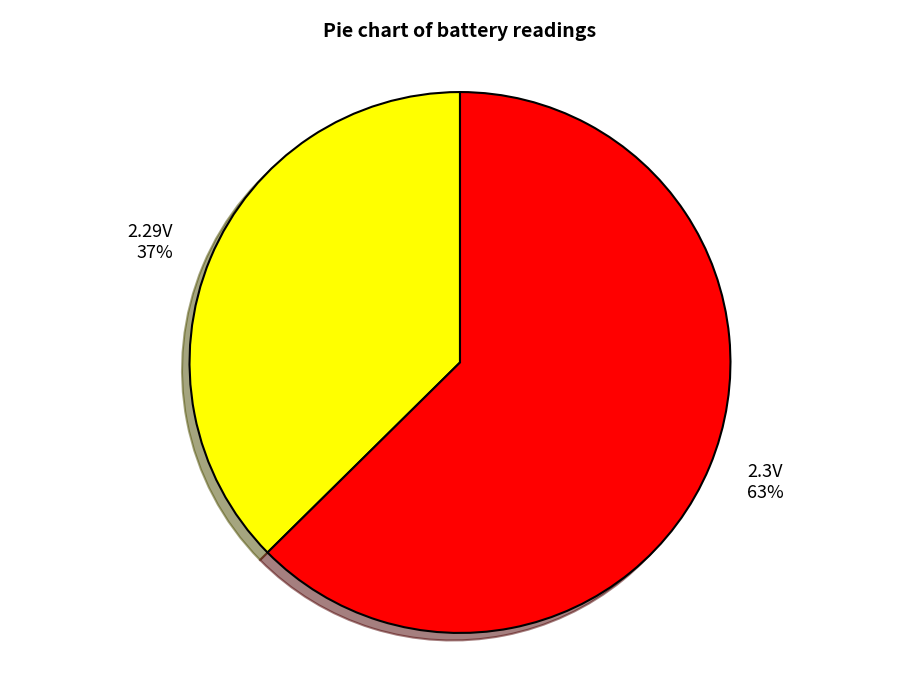

Is there any slice that represents more than half of the pie?

Yes